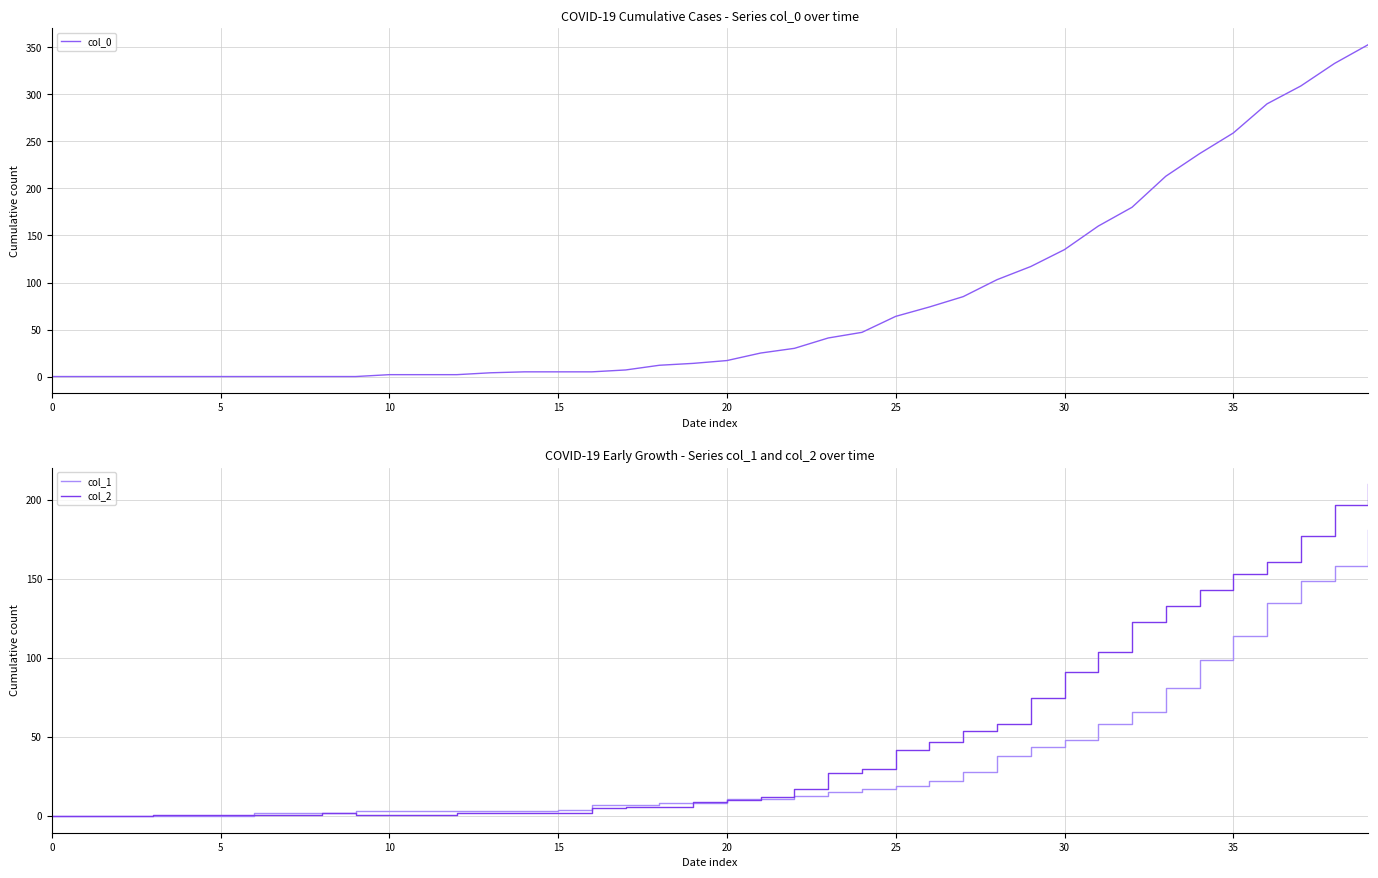

How many values in col_2 are above zero?

37